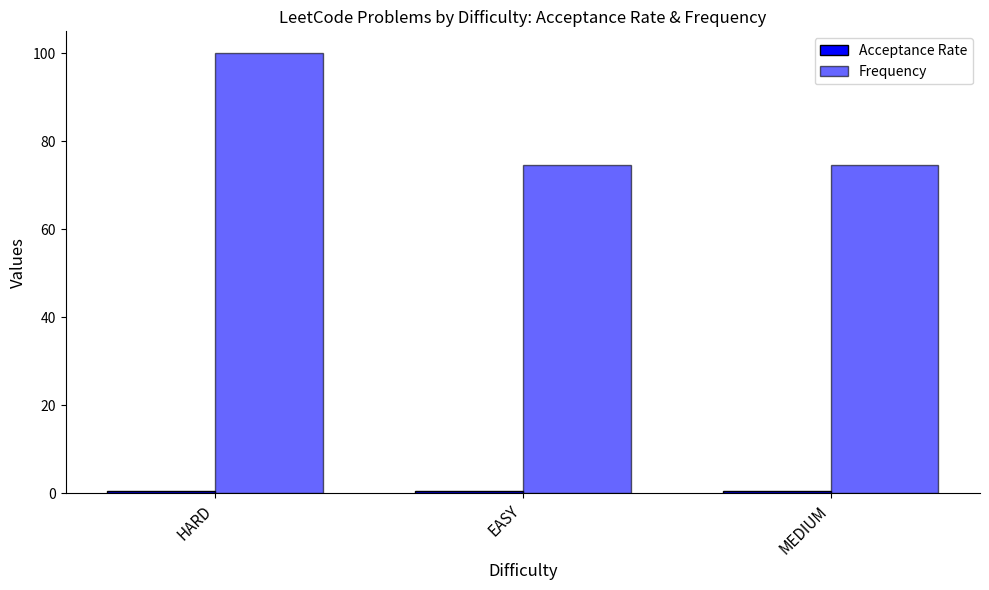

Where is Frequency nearest to the value 87?

EASY